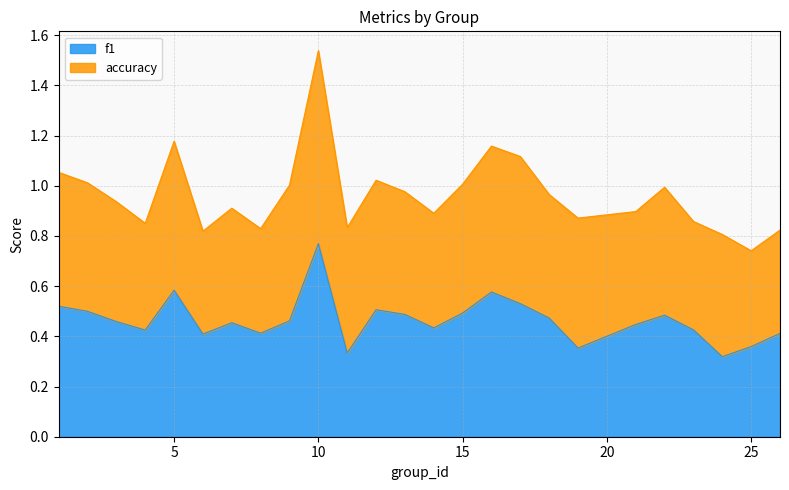

What is the value of the 18th point from the left?

0.5